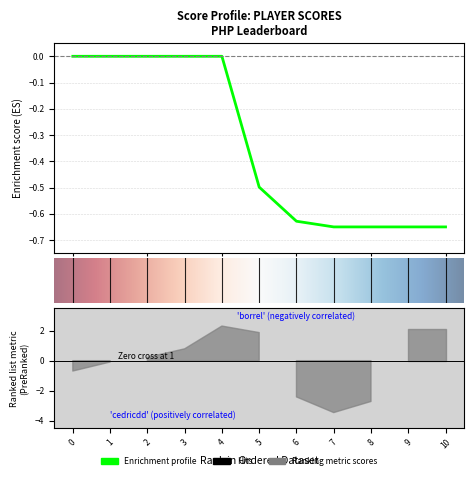

How many categories are shown in the chart?

11